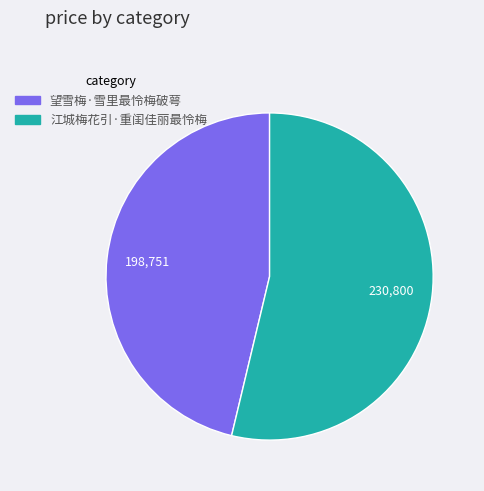

What is the ratio of the value at 江城梅花引·重闺佳丽最怜梅 to the value at 望雪梅·雪里最怜梅破萼?

1.2